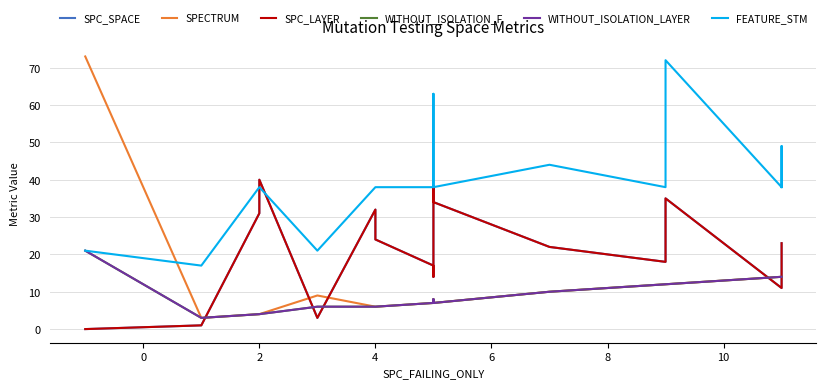

Reading right to left, what are all the values shown in this chart?

SPC_SPACE: 23	19	11	11	35	18	22	34	38	23	14	17	24	32	3	40	31	1	0
SPECTRUM: 14	14	14	14	12	12	10	7	8	7	7	7	6	6	9	4	4	3	73
SPC_LAYER: 23	19	11	11	35	18	22	34	38	23	14	17	24	32	3	40	31	1	0
WITHOUT_ISOLATION_F: 14	14	14	14	12	12	10	7	8	7	7	7	6	6	6	4	4	3	21
WITHOUT_ISOLATION_LAYER: 14	14	14	14	12	12	10	7	8	7	7	7	6	6	6	4	4	3	21
FEATURE_STM: 38	38	49	38	72	38	44	38	38	38	63	38	38	38	21	38	38	17	21